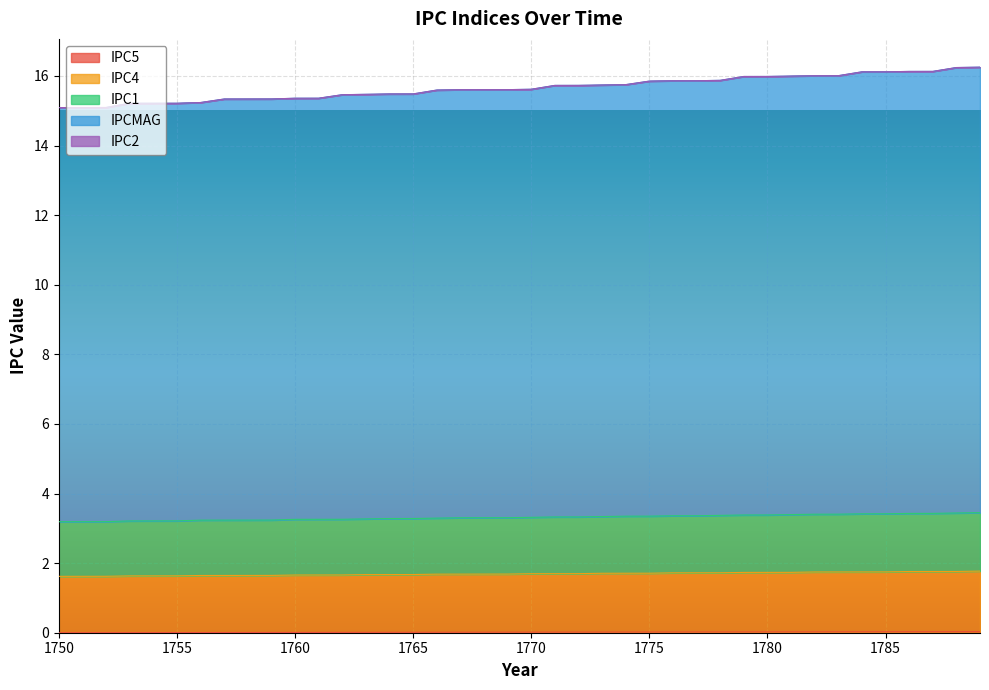

True or false: IPC1 and IPC4 cross at least once.

False